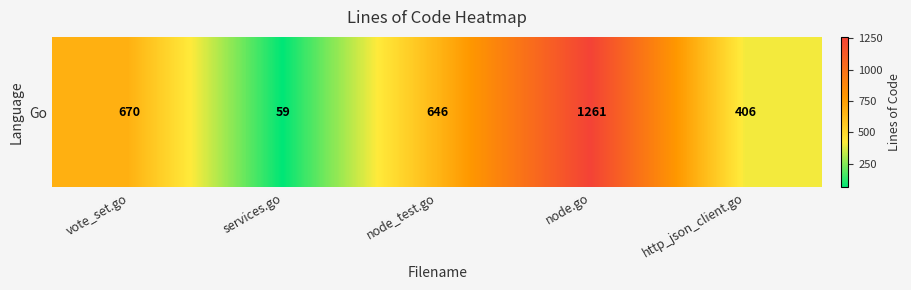

What is the difference between the values at http_json_client.go and vote_set.go?

264